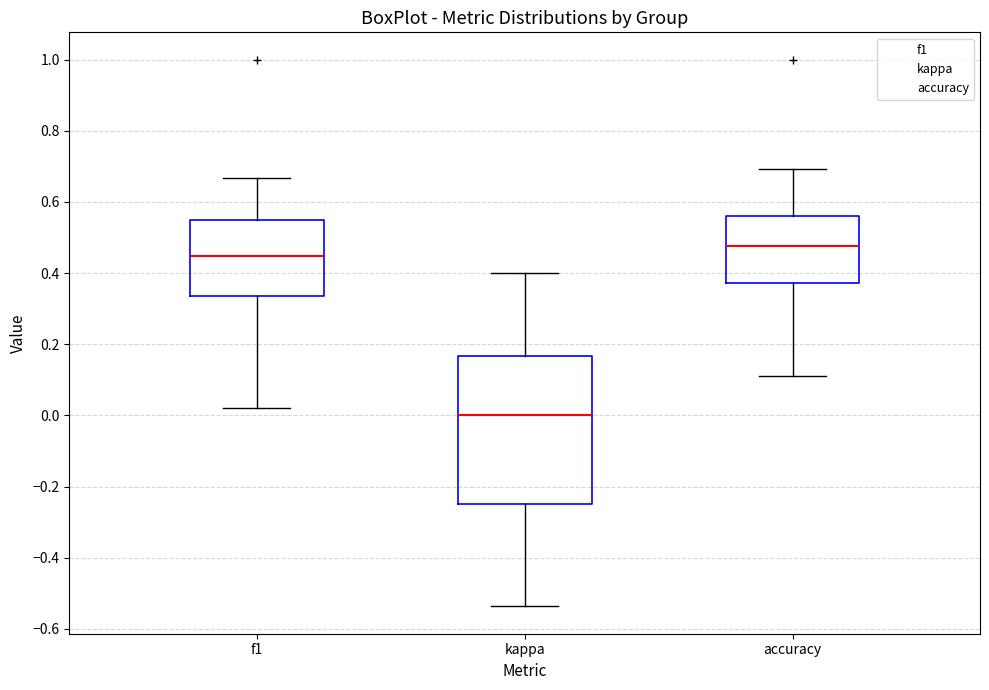

Reading left to right, read every box against the y-axis: the position of its median line, the range the box covers, and the ends of its whiskers. The values are not printed on the chart, so give them approximately, as read against the axis.

f1: median 0.44, box 0.34 to 0.54, whiskers 0.02 to 0.66
kappa: median 0.00, box -0.24 to 0.16, whiskers -0.54 to 0.40
accuracy: median 0.48, box 0.38 to 0.56, whiskers 0.12 to 0.70